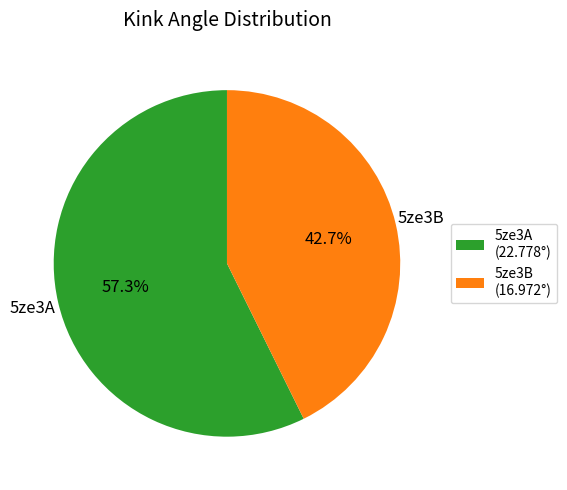

Does any single category account for the majority?

Yes